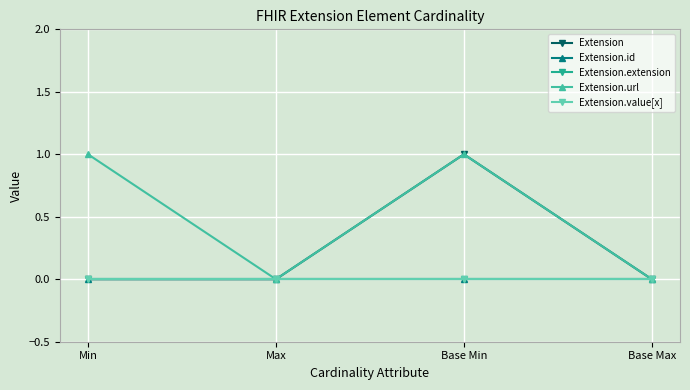

Does the chart have visible grid lines?

Yes